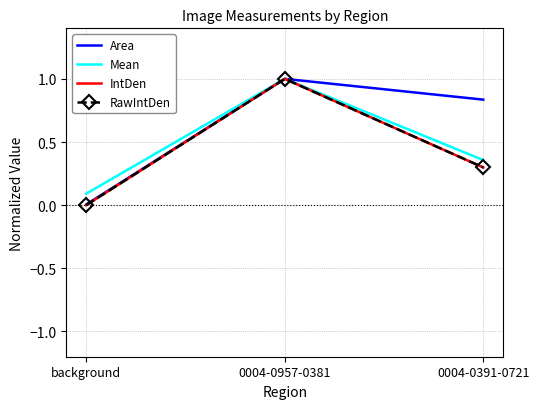

What are all the series names shown in the legend?

Area, Mean, IntDen, RawIntDen